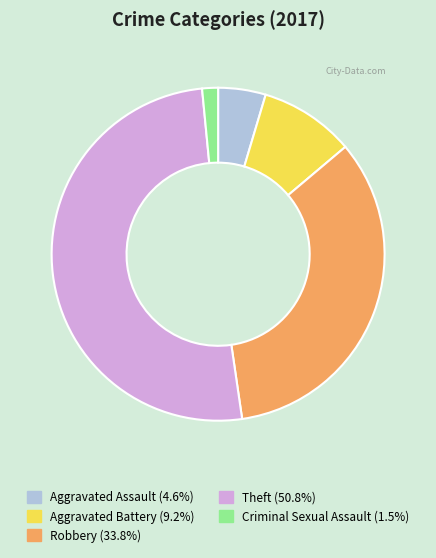

Rank the categories by value from highest to lowest.

Theft, Robbery, Aggravated Battery, Aggravated Assault, Criminal Sexual Assault